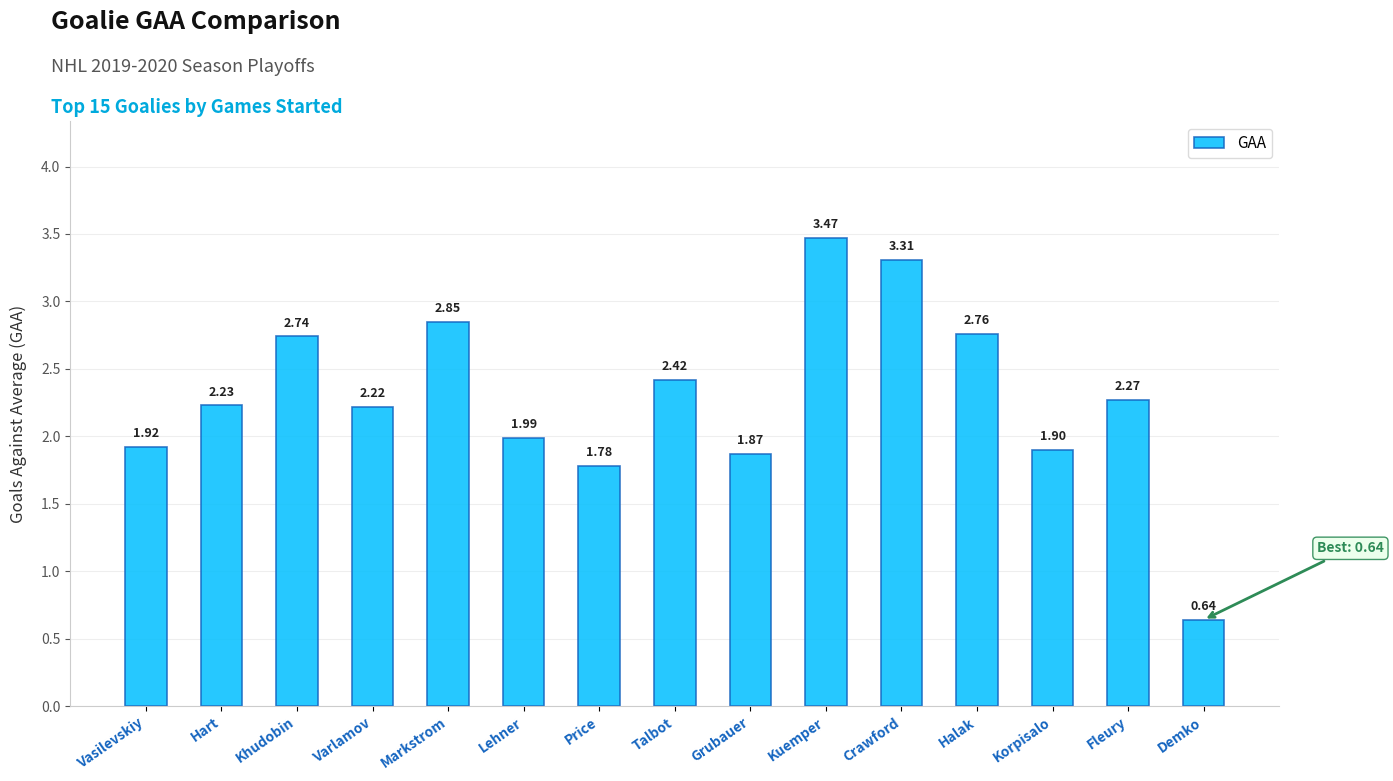

At which category does the chart reach its peak across all series?

Kuemper